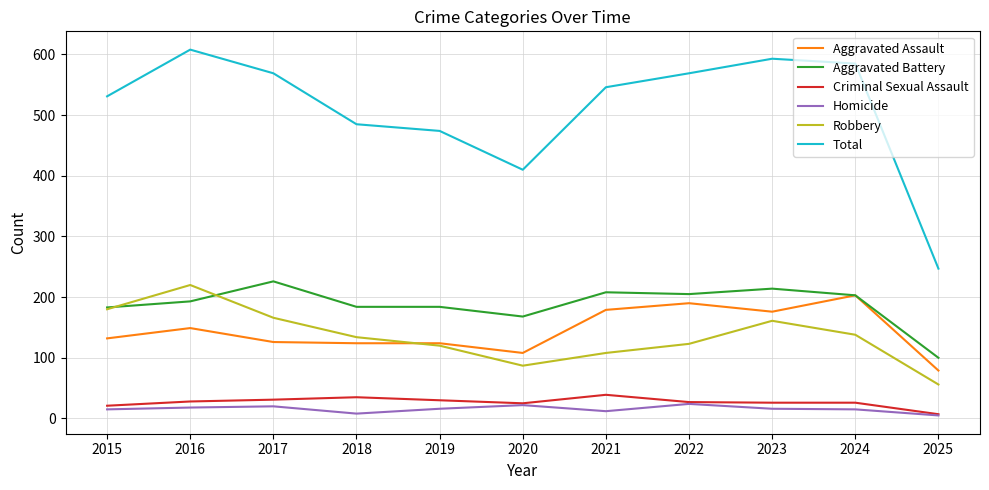

True or false: Robbery has a value of 50 at 2022.

False